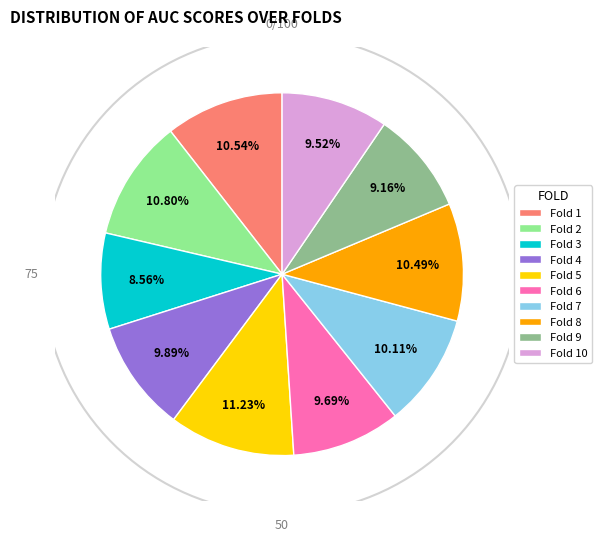

Does Fold 1 account for over 50% of the chart?

No